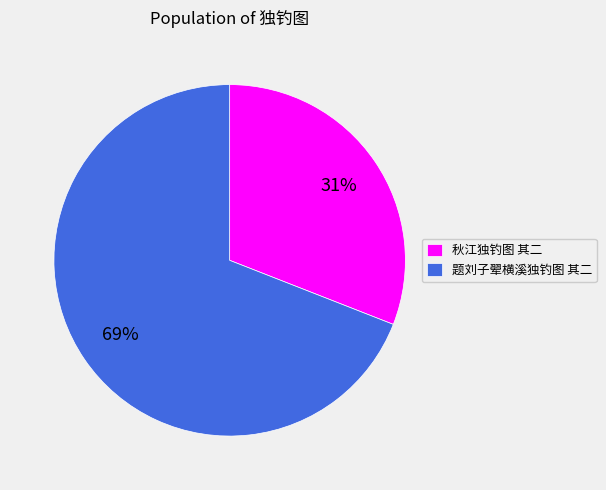

To the nearest percent, what is the difference between the largest and smallest slice percentages?

38%